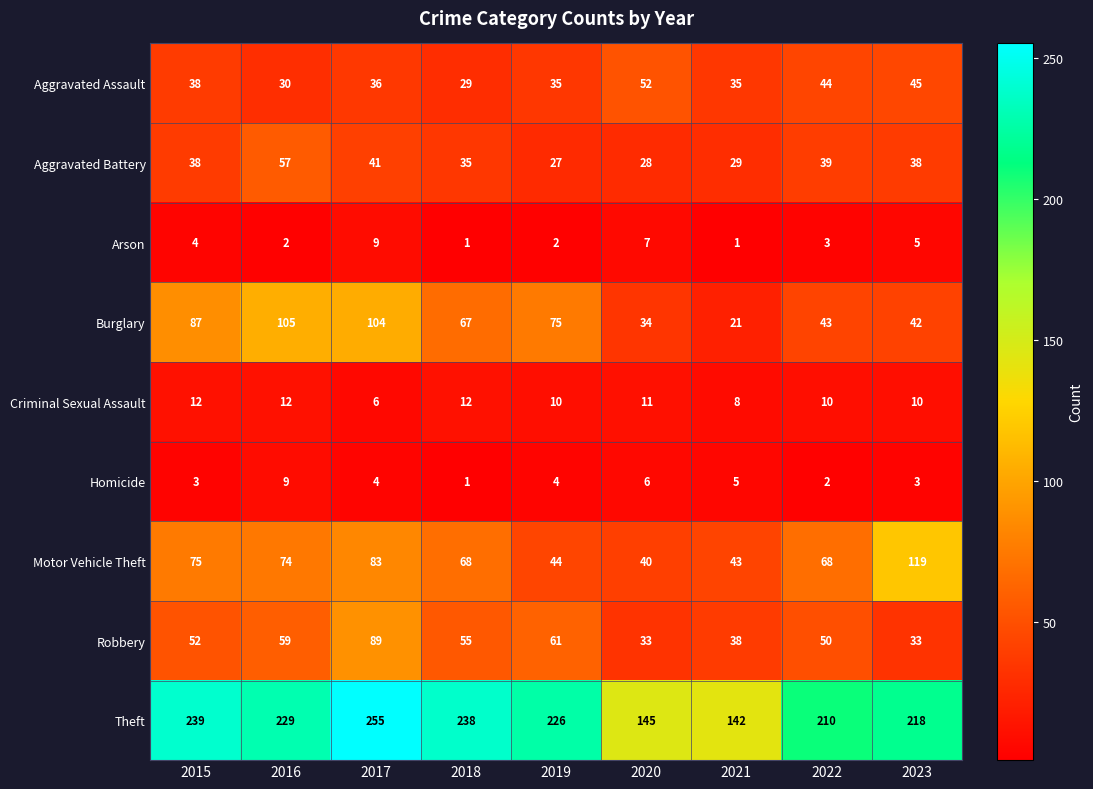

What is the maximum value for Criminal Sexual Assault?

12